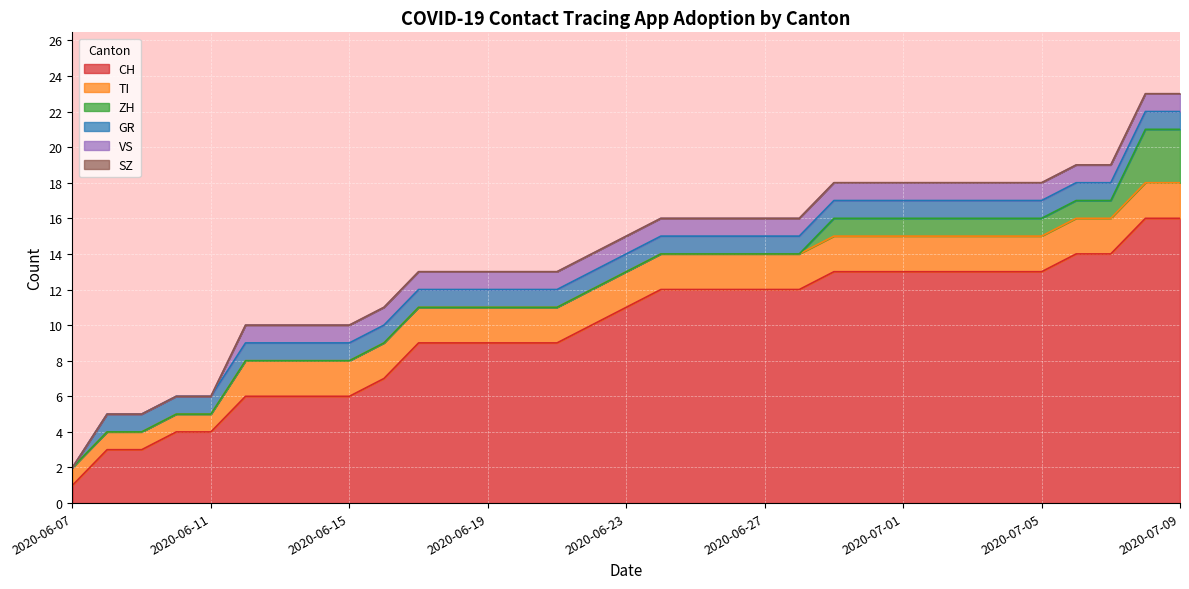

What is the sum of all VS values?

28